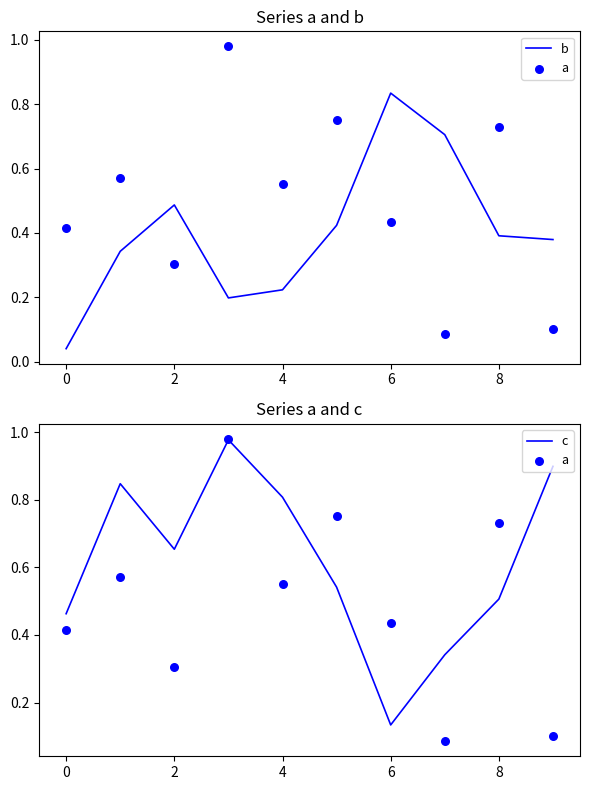

At which label is c closest to 0?

6